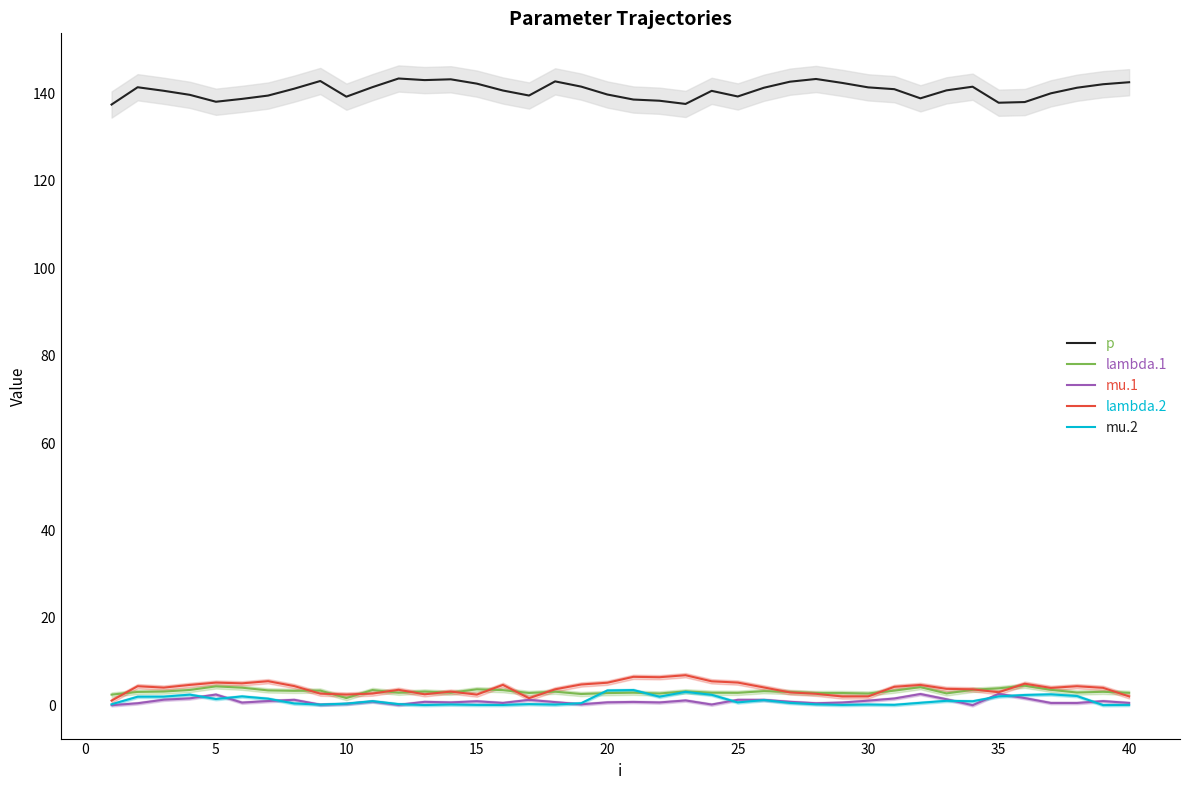

True or false: mu.1 and lambda.2 intersect in this chart.

False